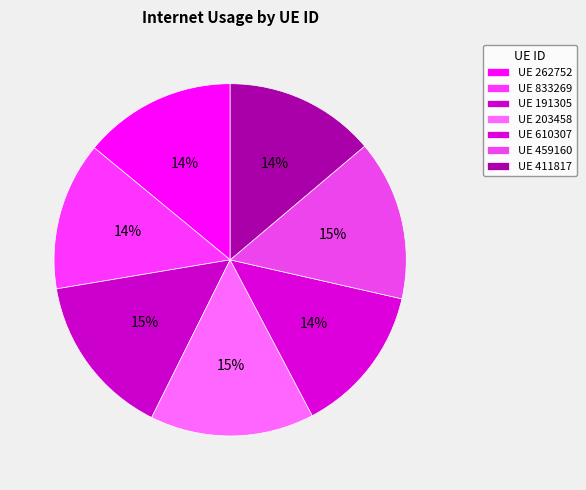

Count the number of slices in the pie.

7